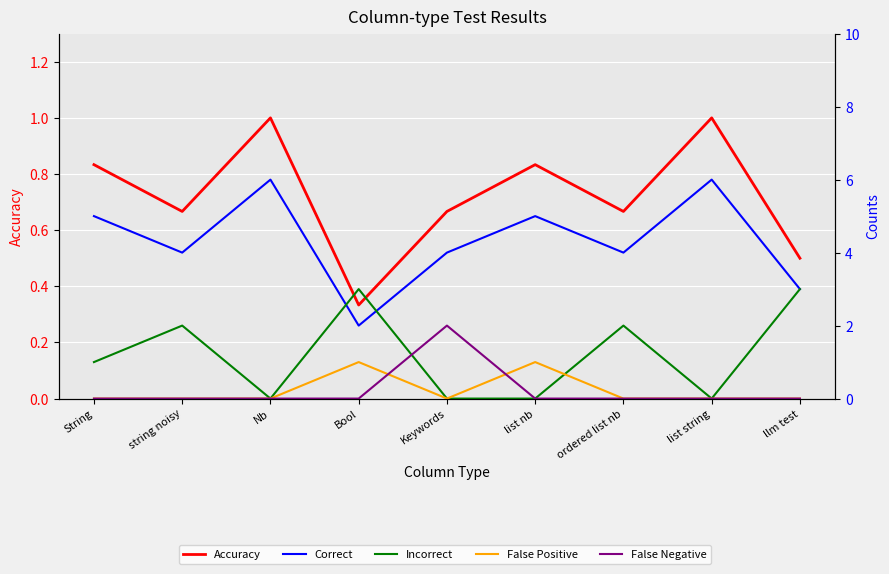

How many Correct values are between 4 and 5?

5